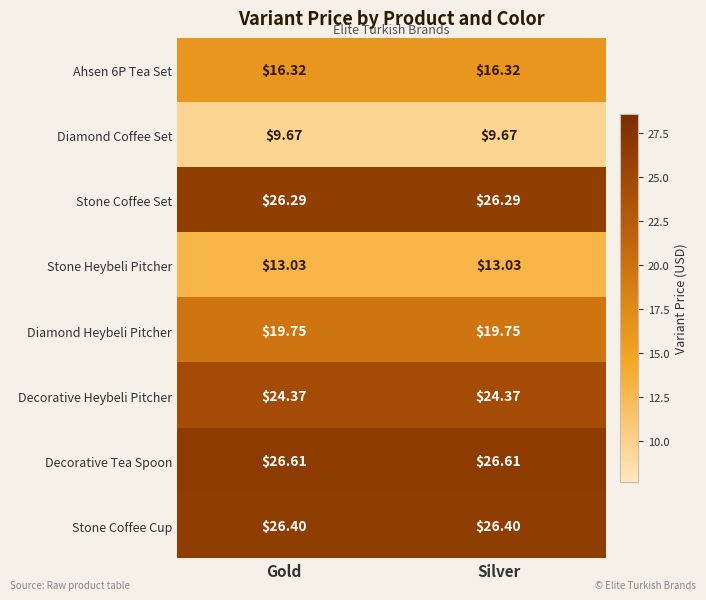

What is the total value across all series at Gold?

162.4